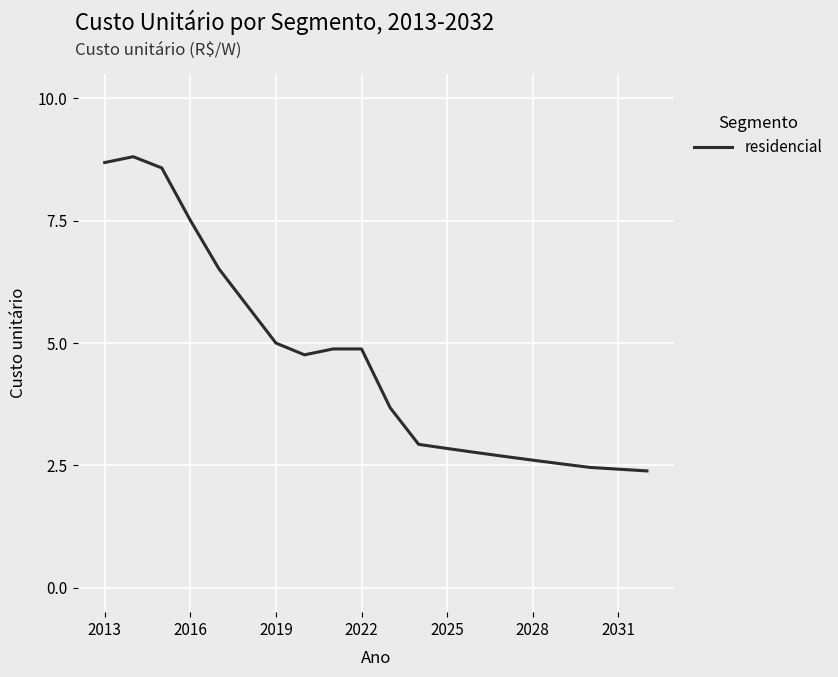

Does the chart display data point markers on the line(s)?

No